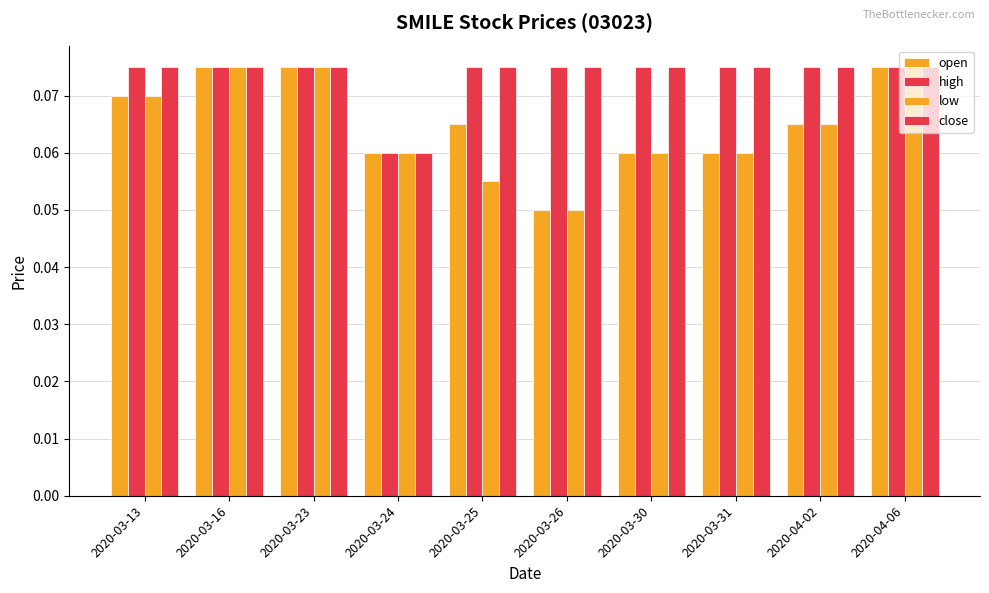

What is the minimum value shown in the chart?

0.1